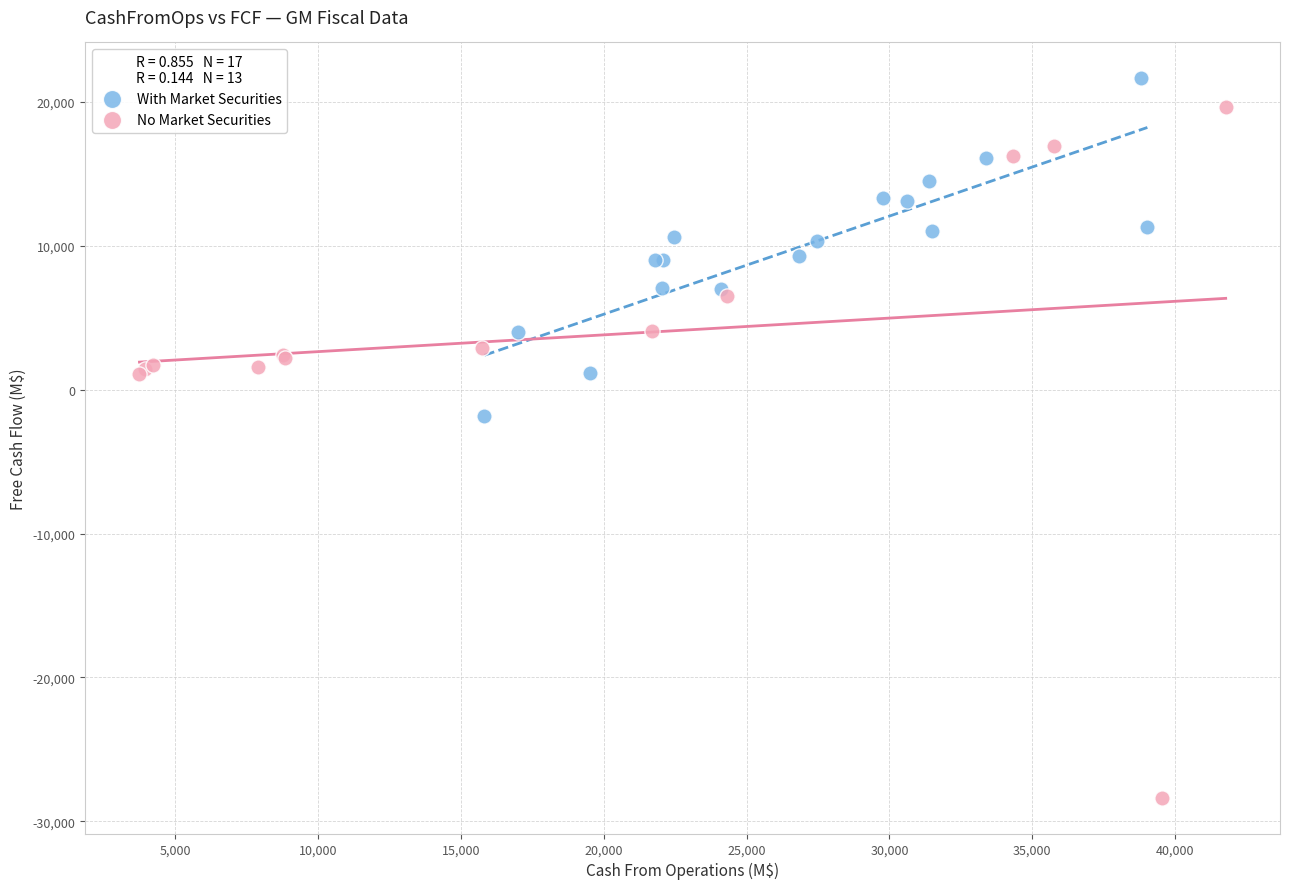

What are all the series names shown in the legend?

With Market Securities, No Market Securities